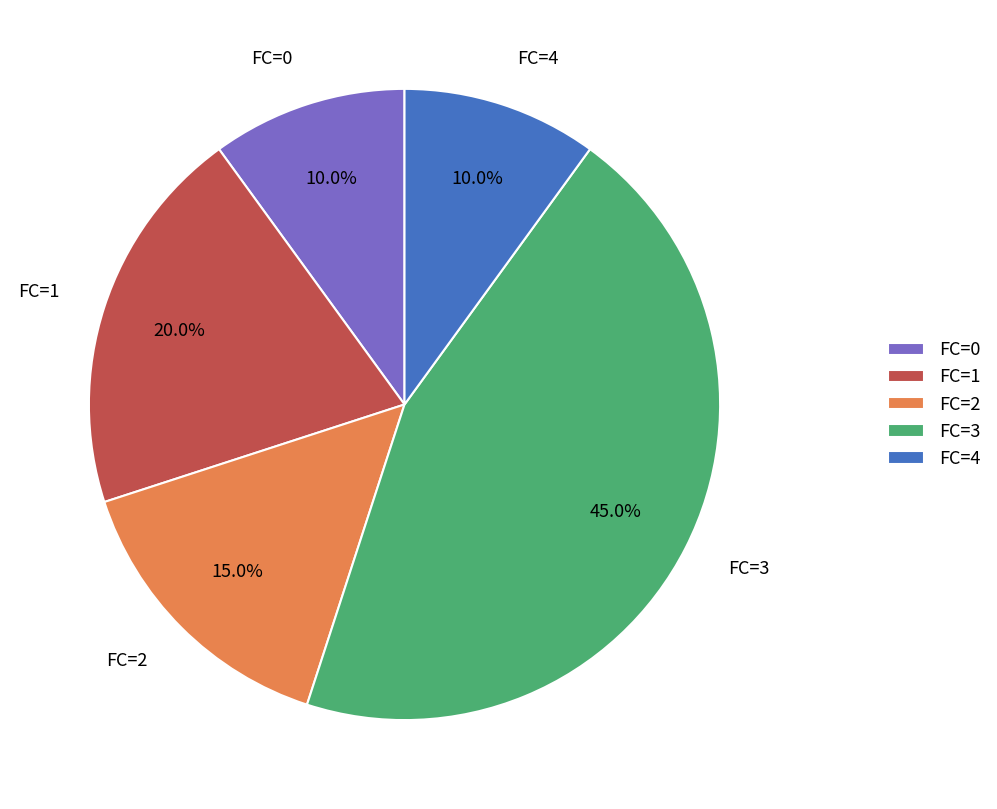

To the nearest percent, what is the average slice percentage?

20%